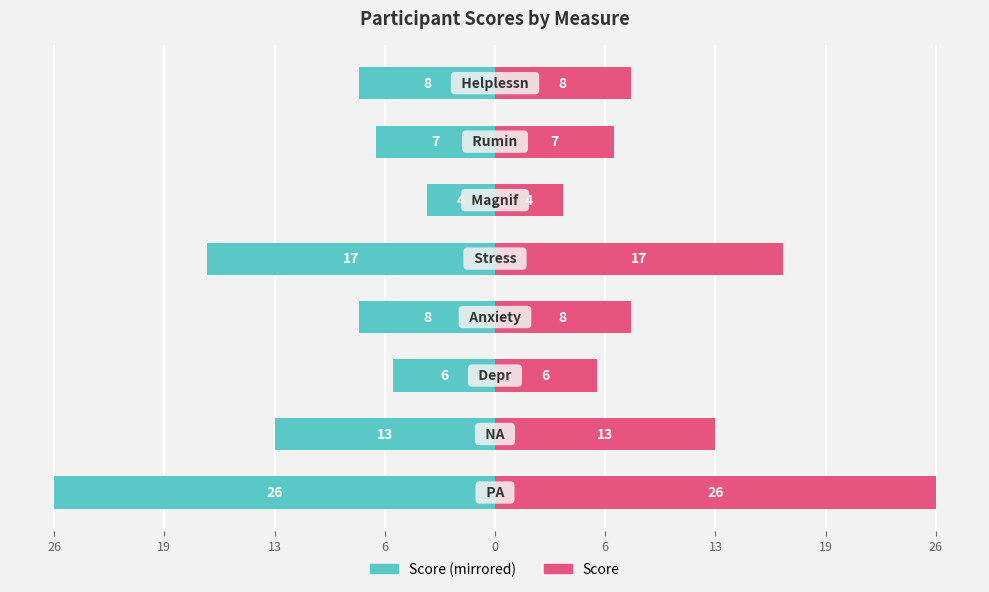

What value does the col_1 (right) series have at 13, to the nearest 10?

10